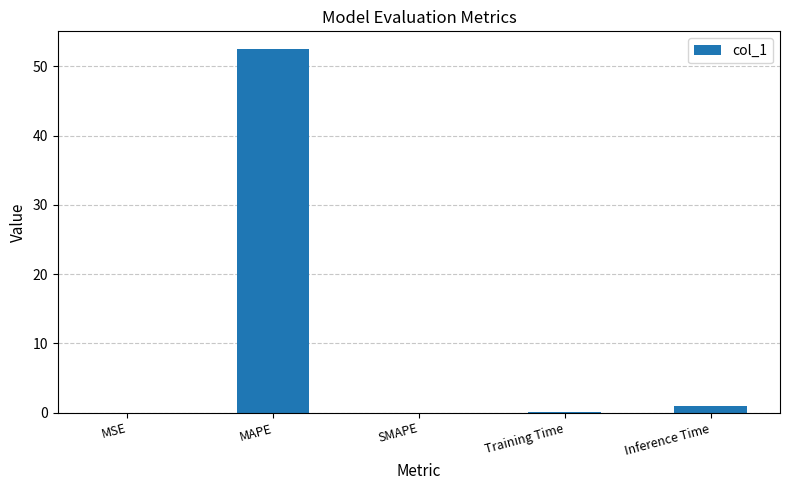

The chart shows a value of 19.5 at SMAPE. True or false?

False